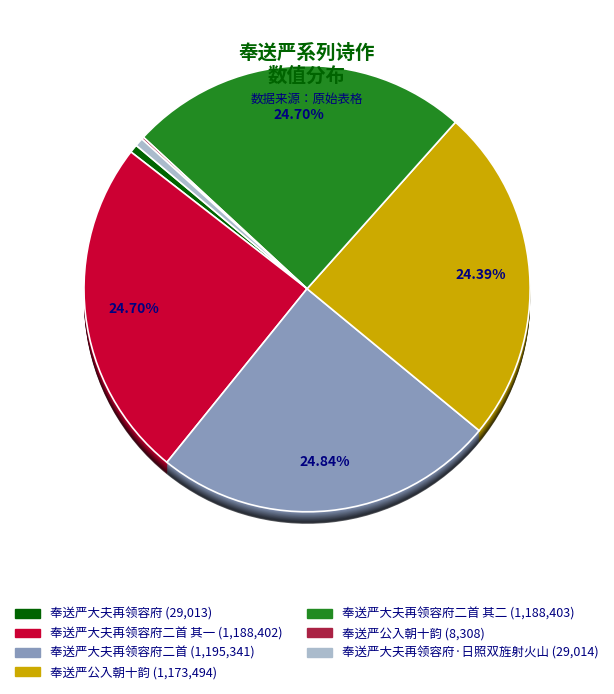

Is there any slice that represents more than half of the pie?

No